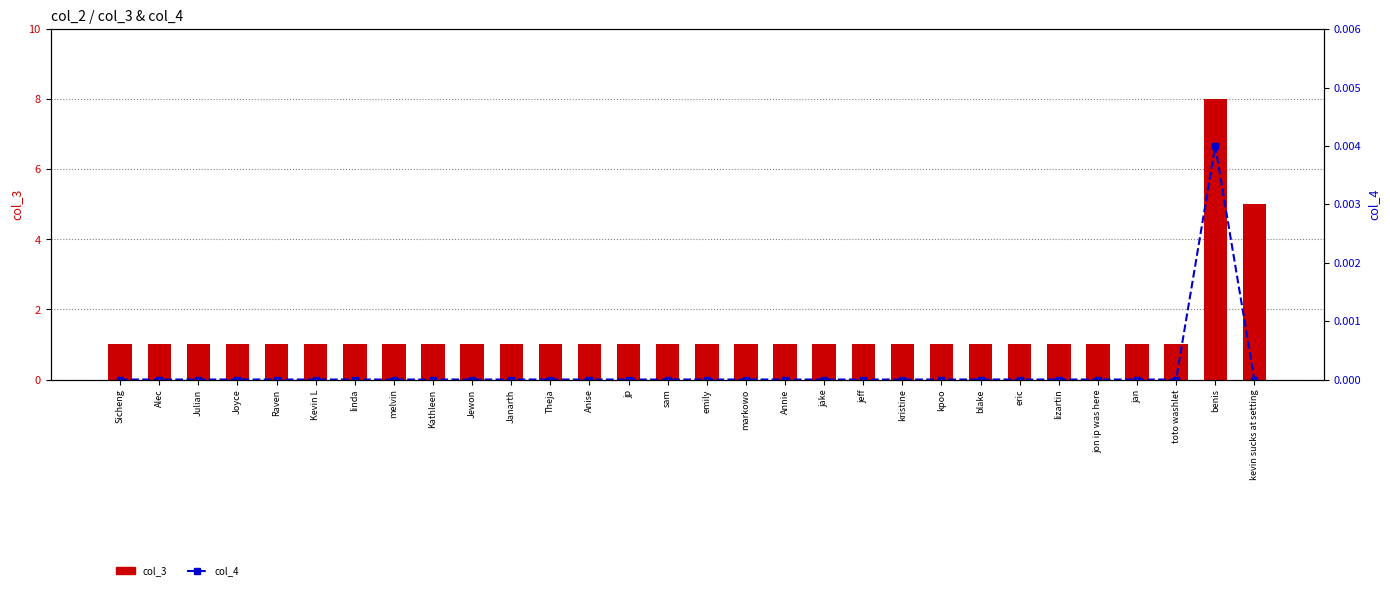

What is the spread (max minus min) of values at kpoo?

1.0